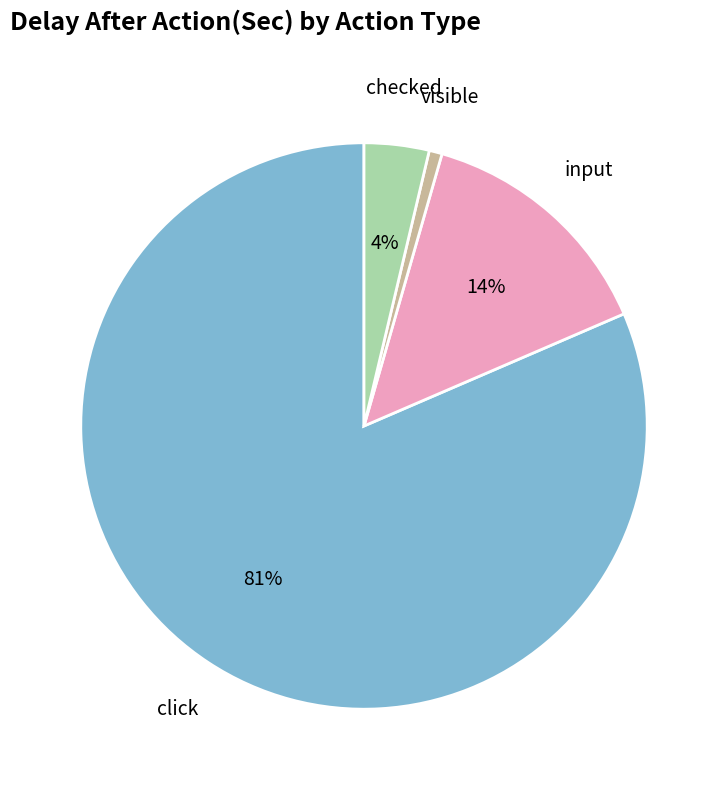

To the nearest percent, what is the average slice percentage?

25%